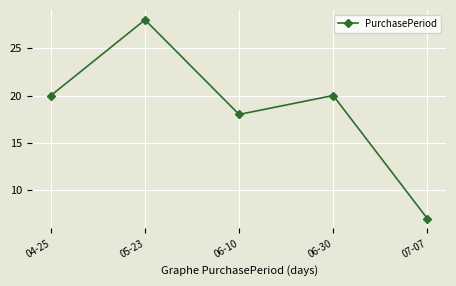

At which label is the value closest to 17?

06-10